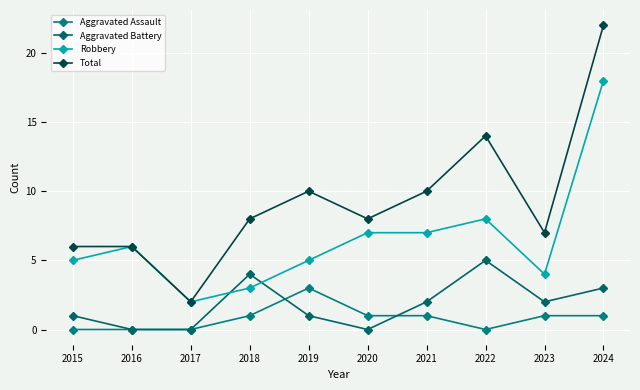

How many distinct data groups are displayed?

4